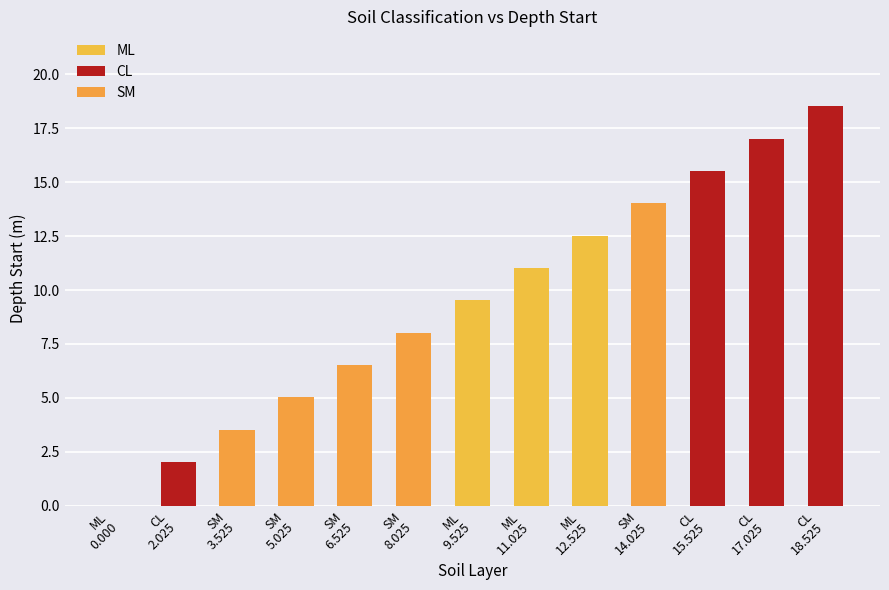

What is the value of the 10th bar from the left?

14.0